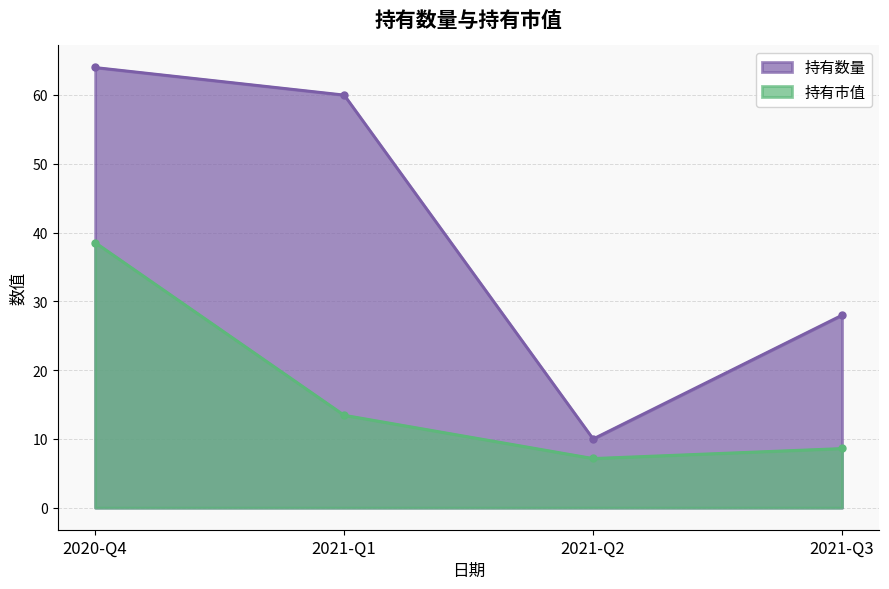

What is the difference between the 持有市值 values at 2021-Q2 and 2021-Q1?

6.3